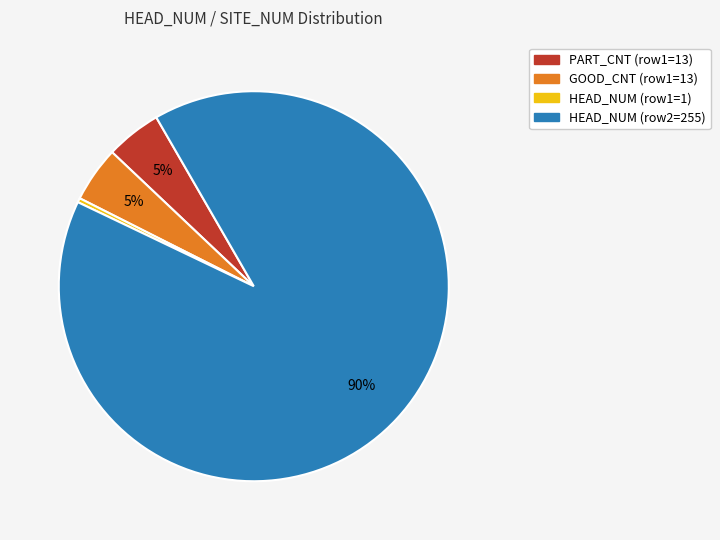

To the nearest percent, what is the difference between the largest and smallest slice percentages?

90%